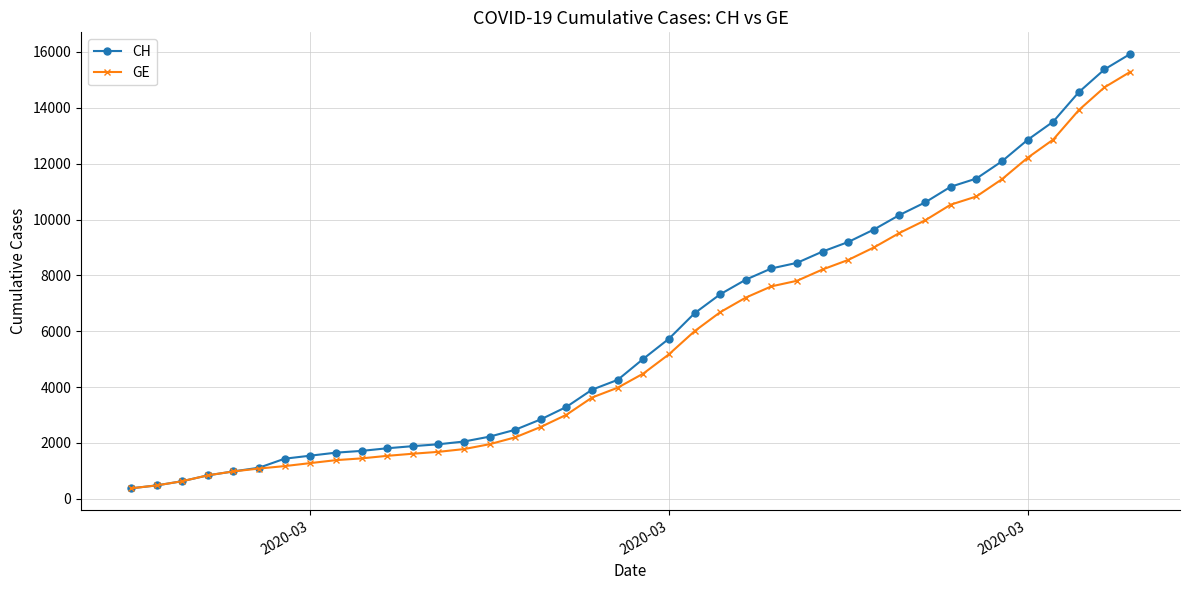

What is the value of the CH point at the 7th from the left?

1436